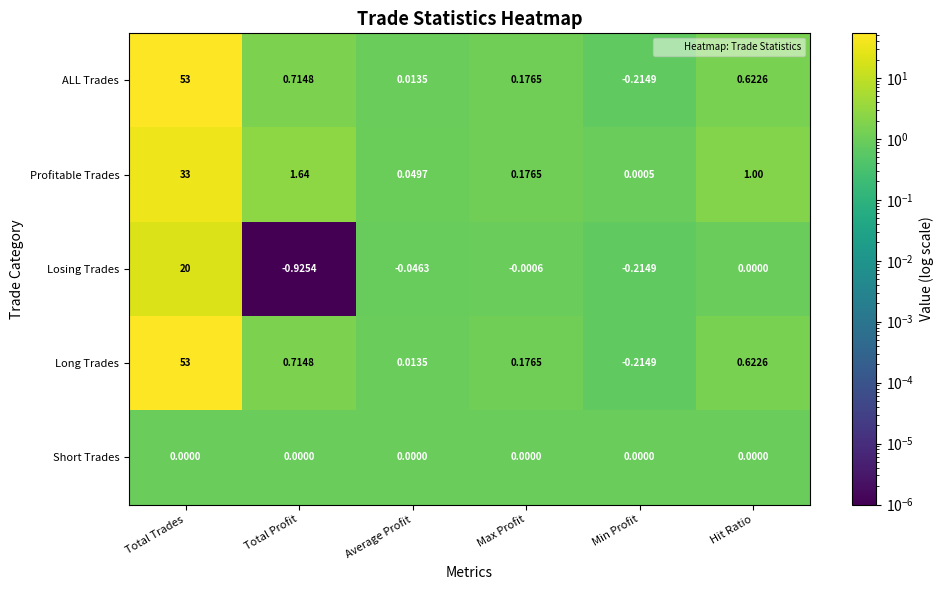

Which category has the lowest value across all series?

Total Profit